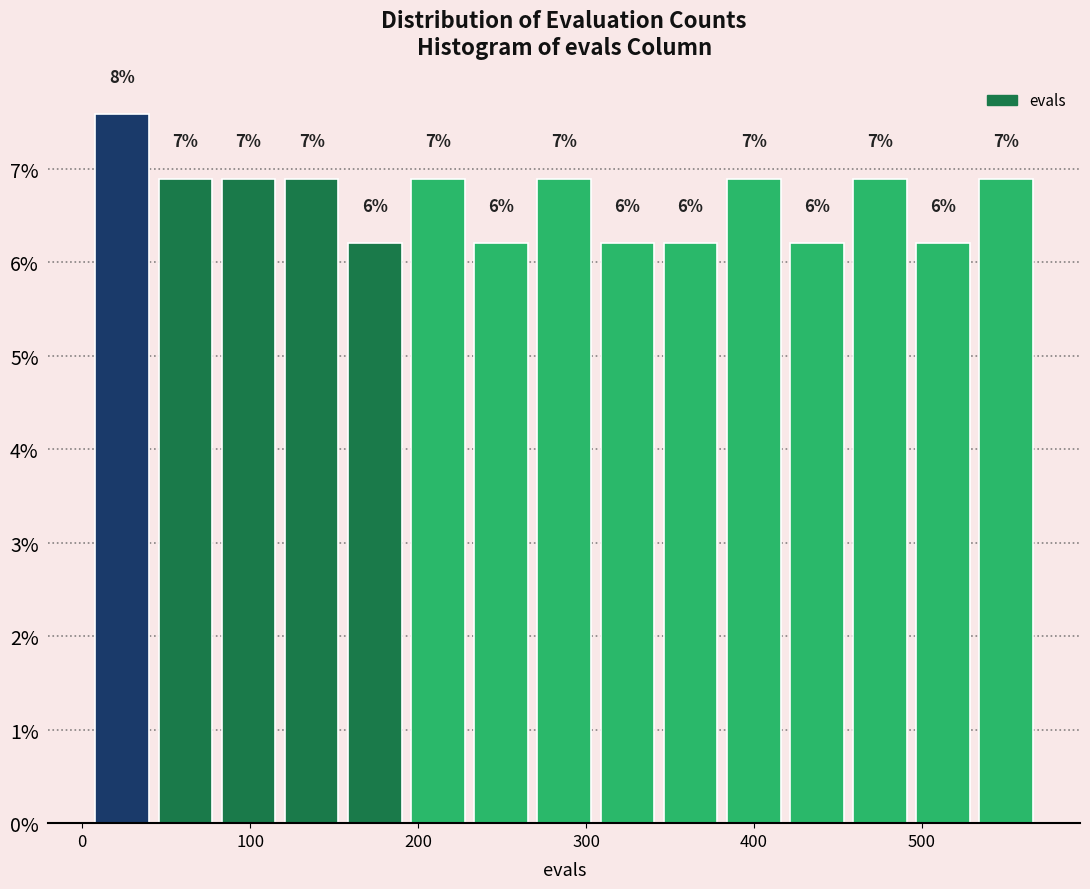

Read against the x-axis, roughly where is the centre of the tallest bar?

20